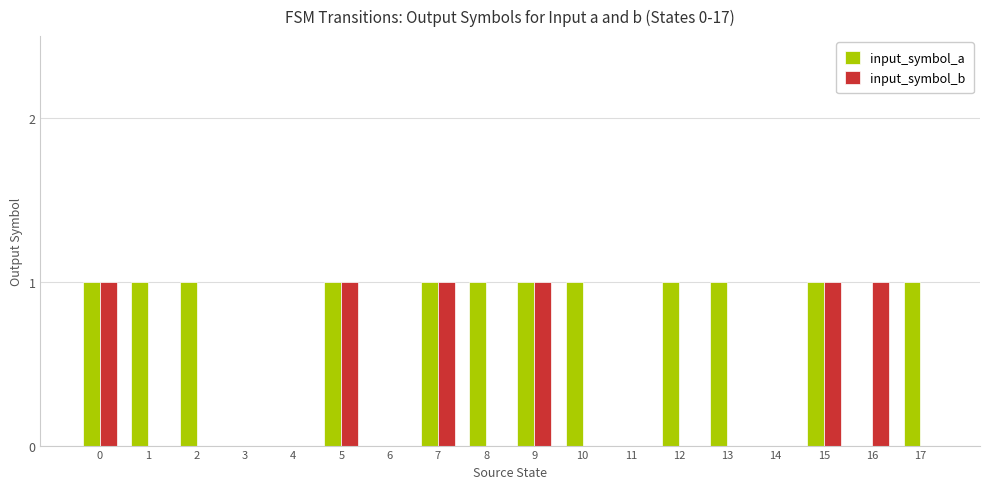

What is the sum of all input_symbol_a values?

12